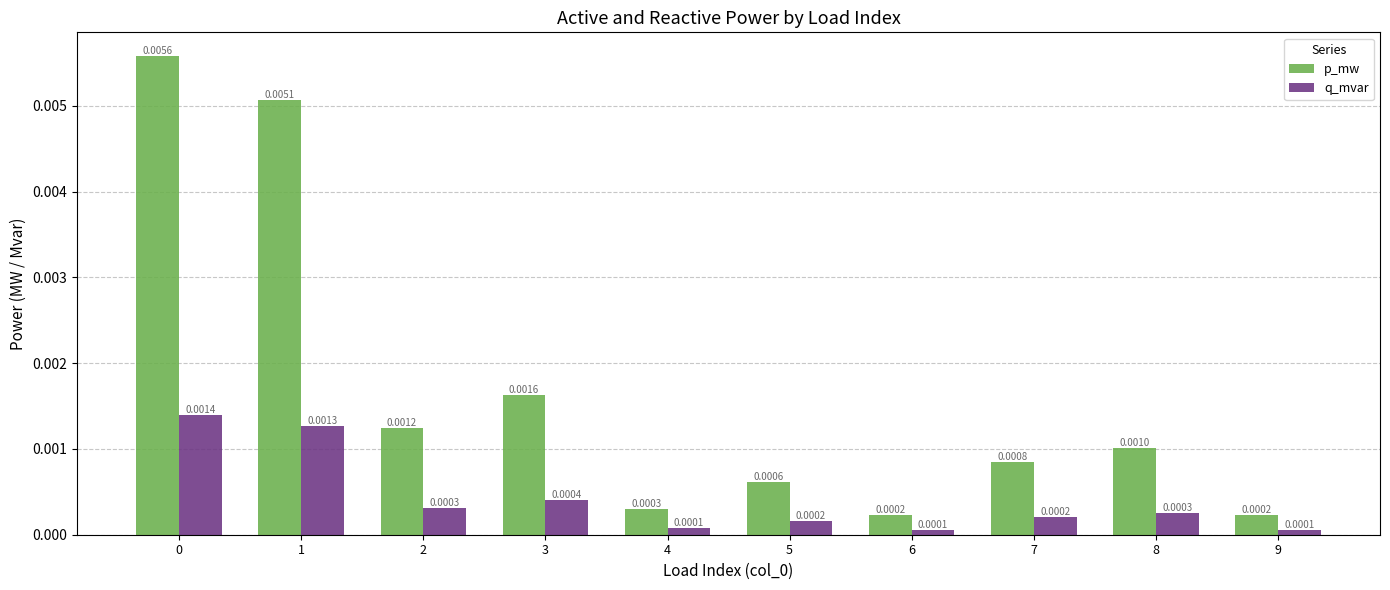

Are the bars horizontal?

No